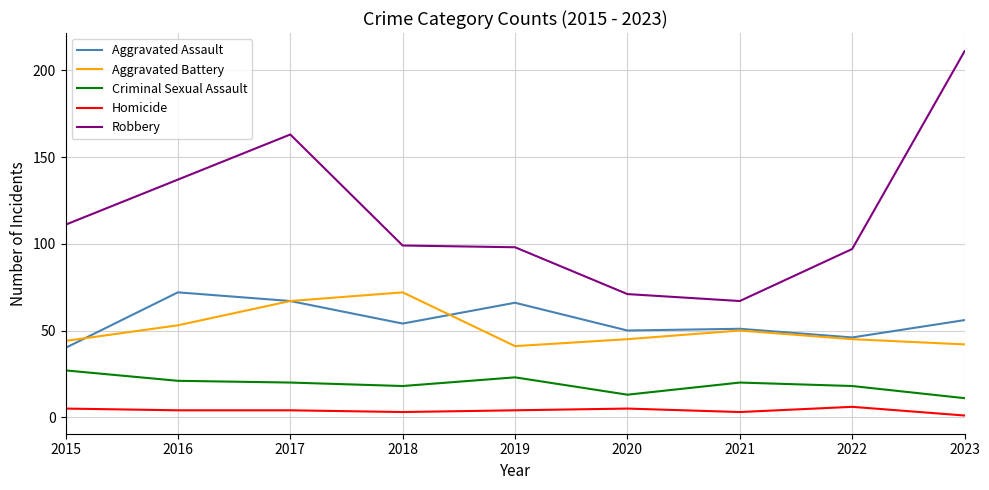

At 2018, list the series in order from smallest to largest.

Homicide, Criminal Sexual Assault, Aggravated Assault, Aggravated Battery, Robbery